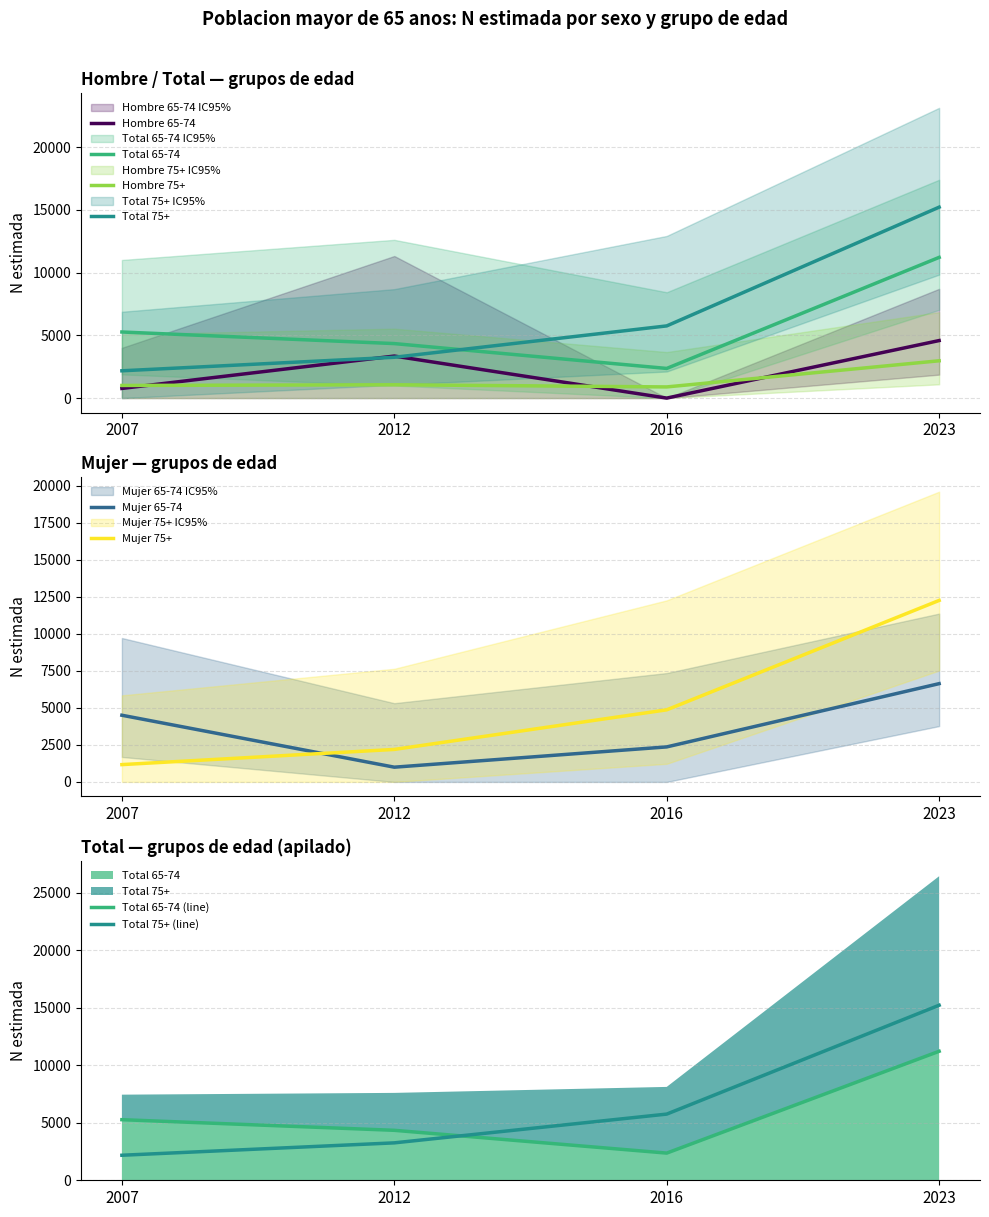

Reading right to left, transcribe all the data shown in this chart.

Hombre 65-74: 2023=4586	2016=0	2012=3350	2007=769
Mujer 65-74: 2023=6632	2016=2363	2012=995	2007=4500
Total 65-74: 2023=11218	2016=2364	2012=4345	2007=5269
Hombre 75+: 2023=2974	2016=890	2012=1062	2007=1007
Mujer 75+: 2023=12247	2016=4865	2012=2193	2007=1169
Total 75+: 2023=15222	2016=5755	2012=3254	2007=2176